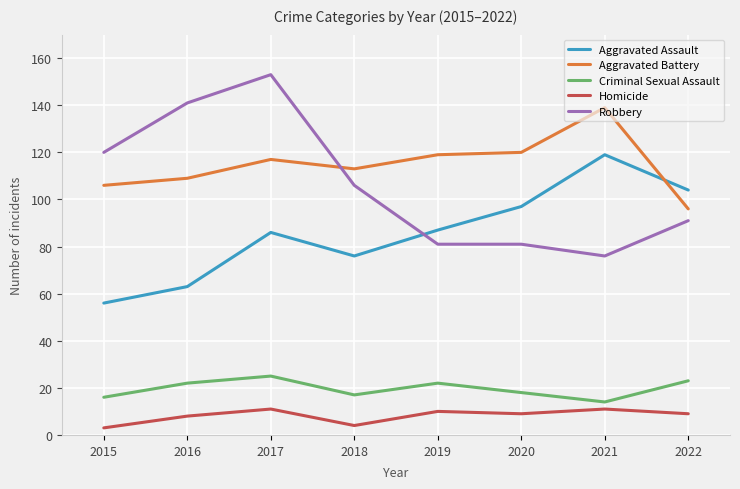

True or false: Homicide has a value of 3 at 2020.

False